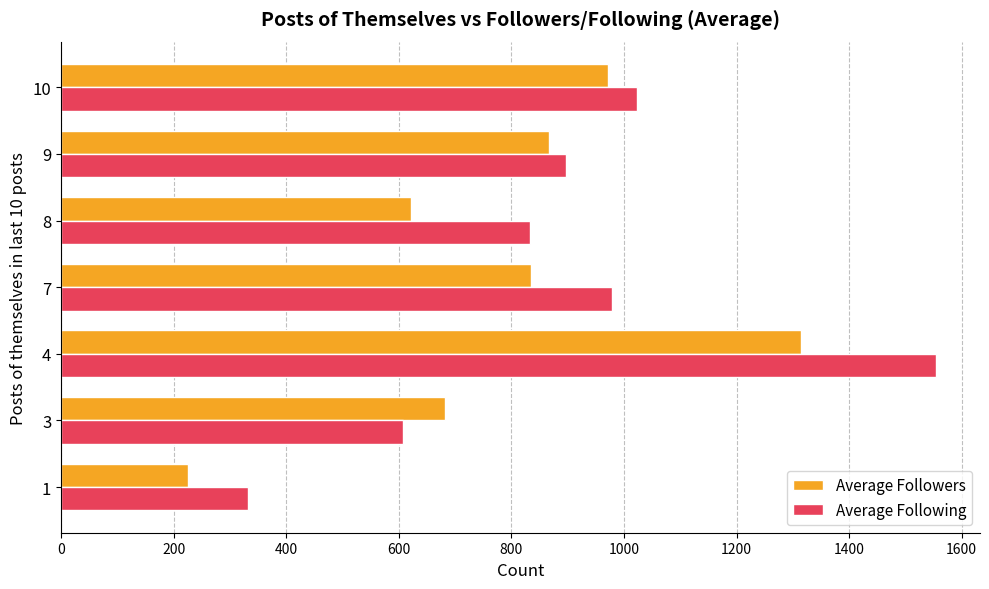

Which series has the largest range (max minus min)?

Average Following